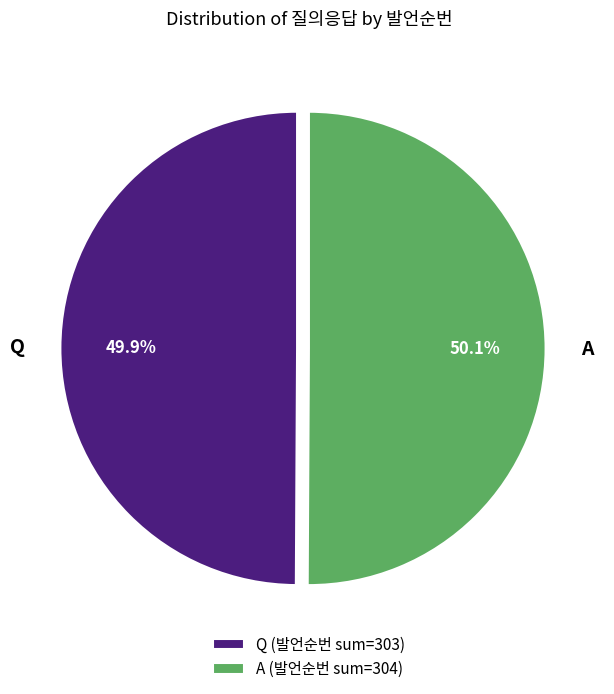

Count the number of slices in the pie.

2